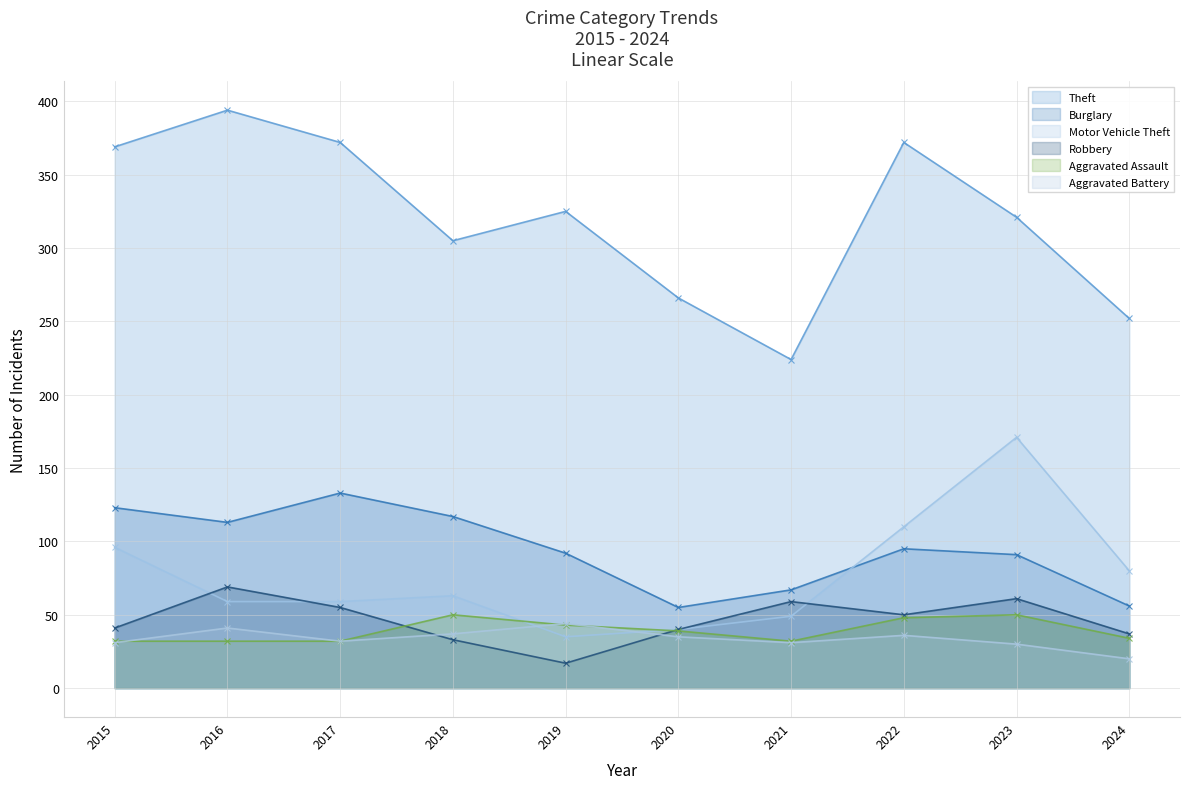

In Robbery, how many points are higher than both neighbors (excluding endpoints)?

3